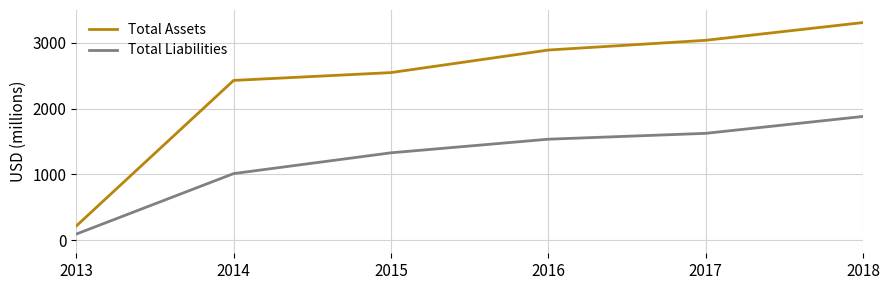

Rank the series at 2014 from lowest to highest value.

Total Liabilities, Total Assets